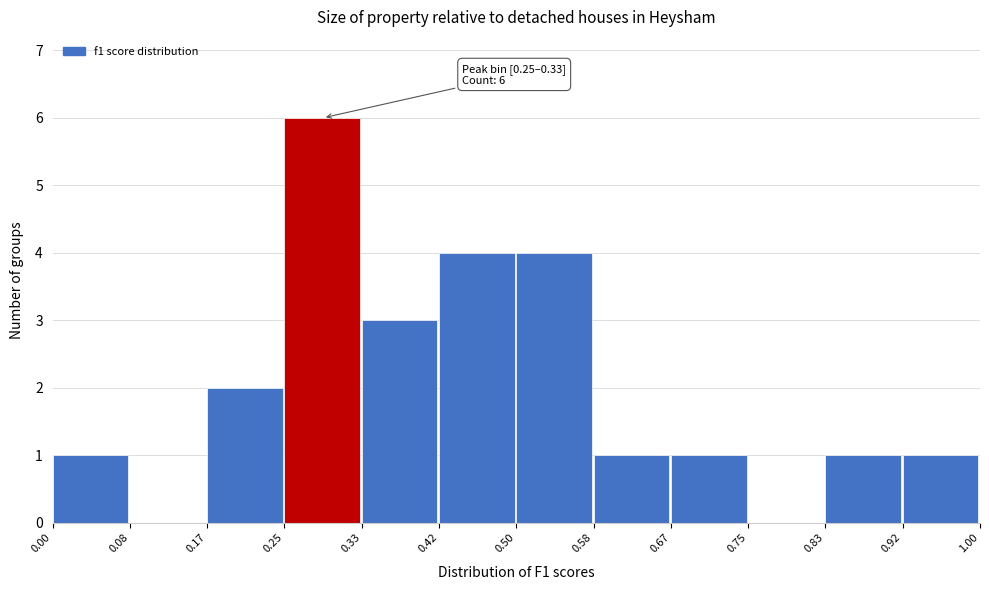

Over which range of the x-axis is the bar tallest?

0.25 to 0.33